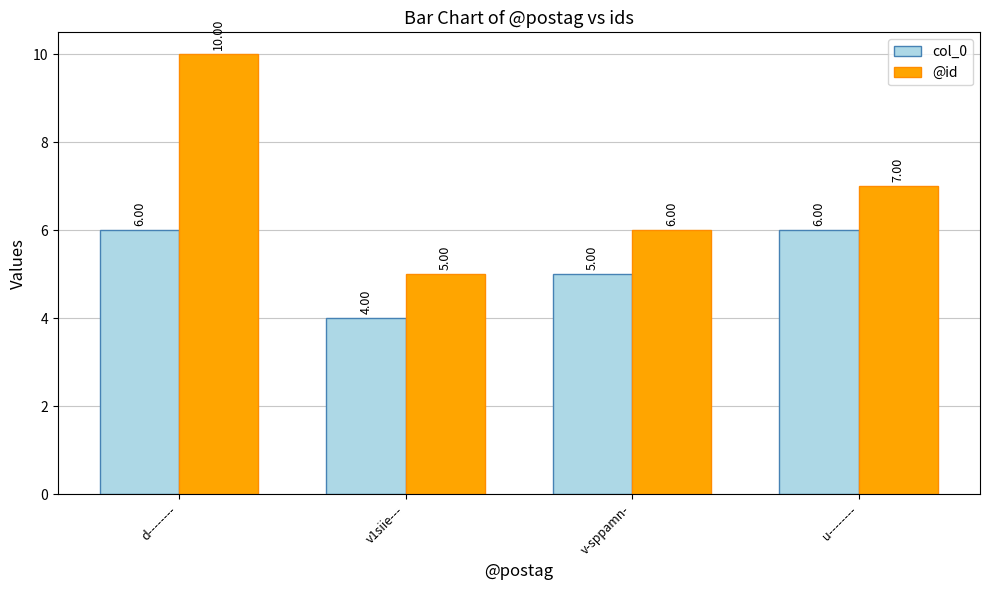

How many bars are there in each group?

2